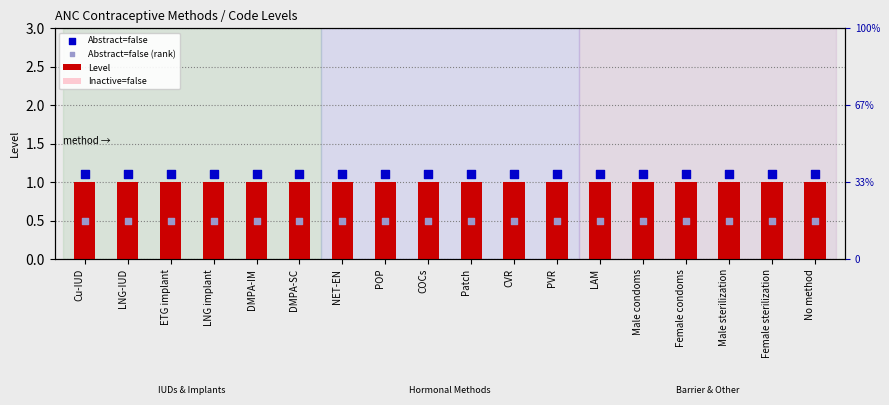

Which series has the largest Y range (max minus min)?

Level